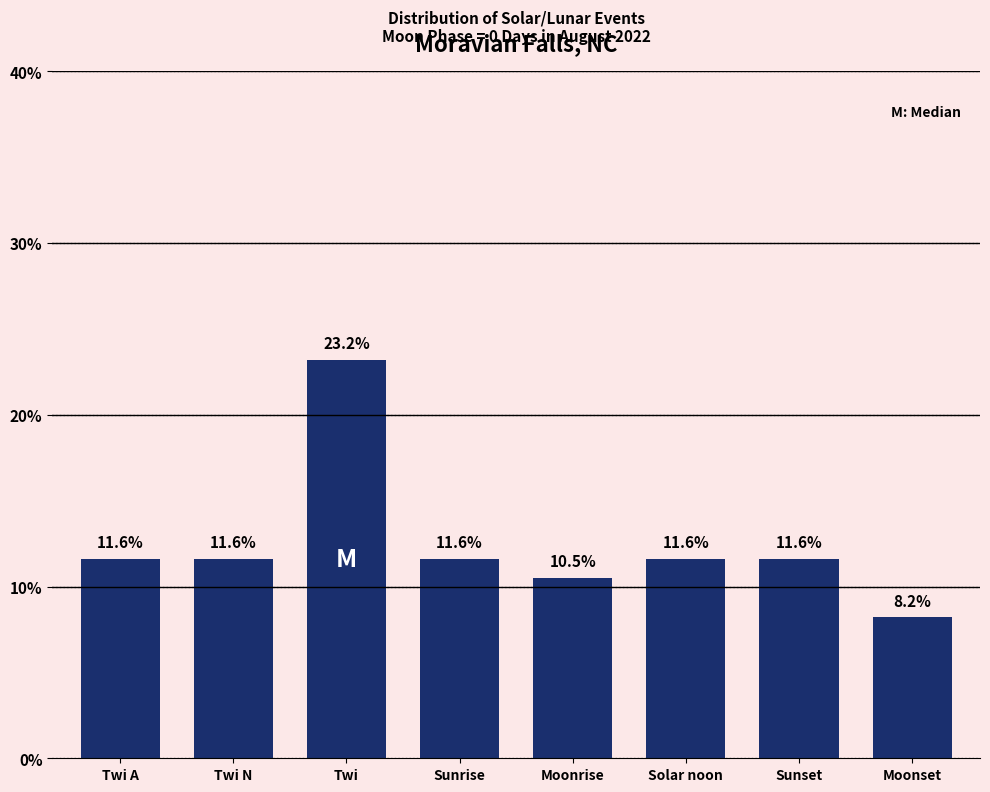

What is the difference between the maximum and minimum values?

15.0